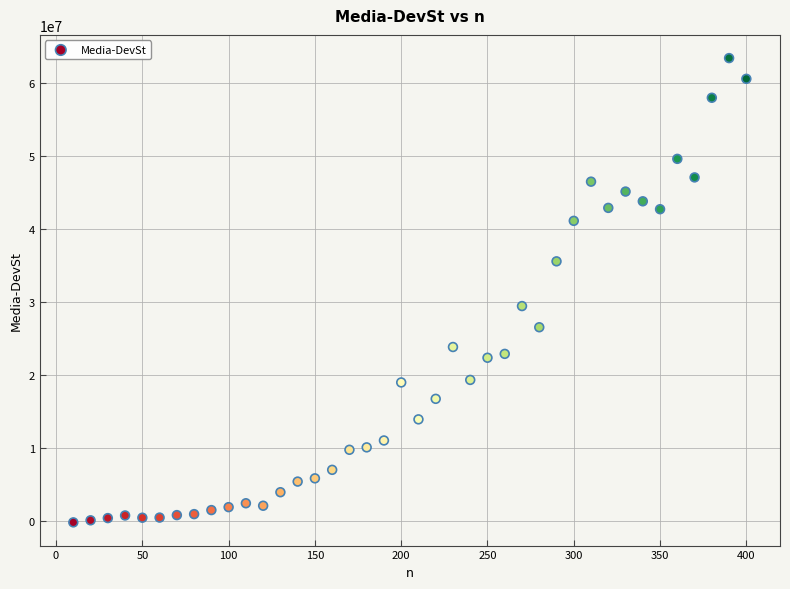

What Y value in the scatter plot is closest to 31564764?

29394687.3